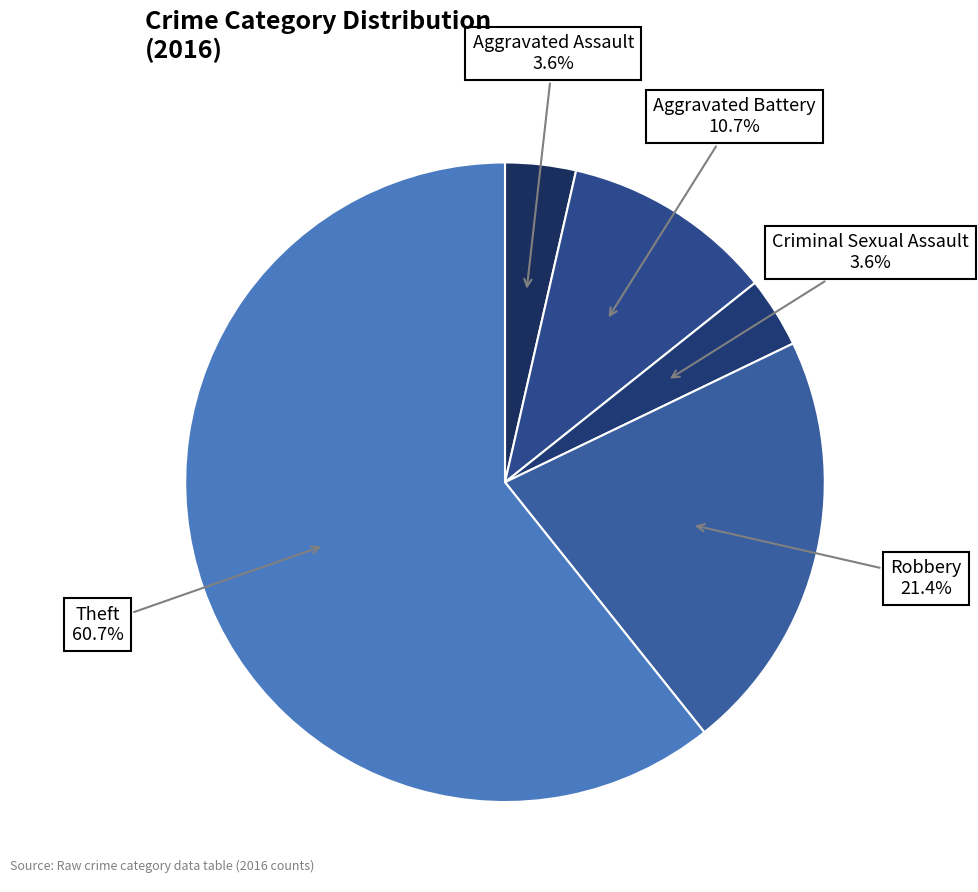

Count the number of slices in the pie.

5